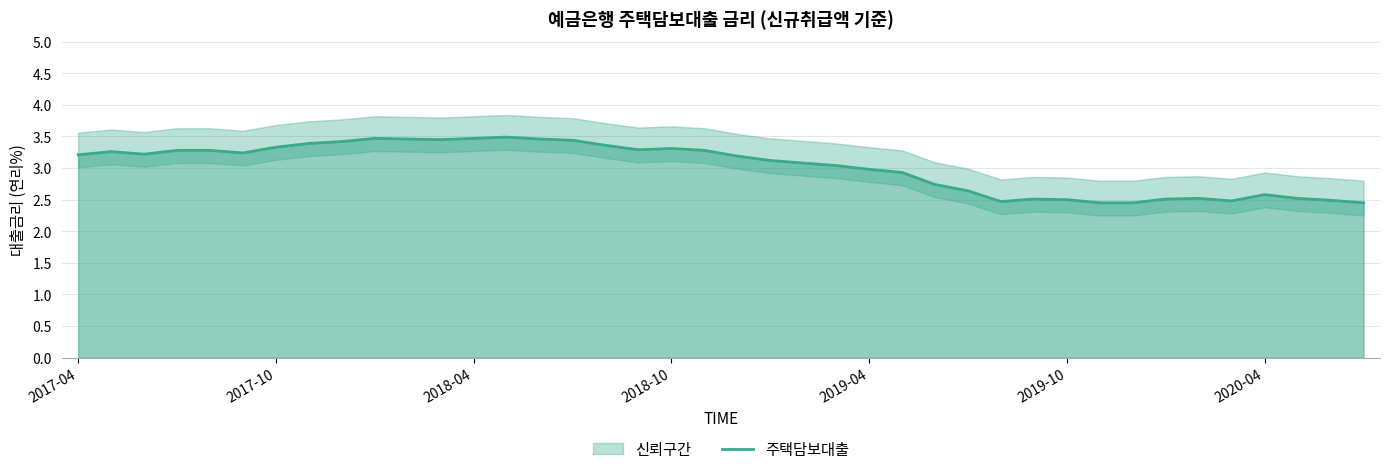

What is the change in value from 2020-04 to 10?

+0.1